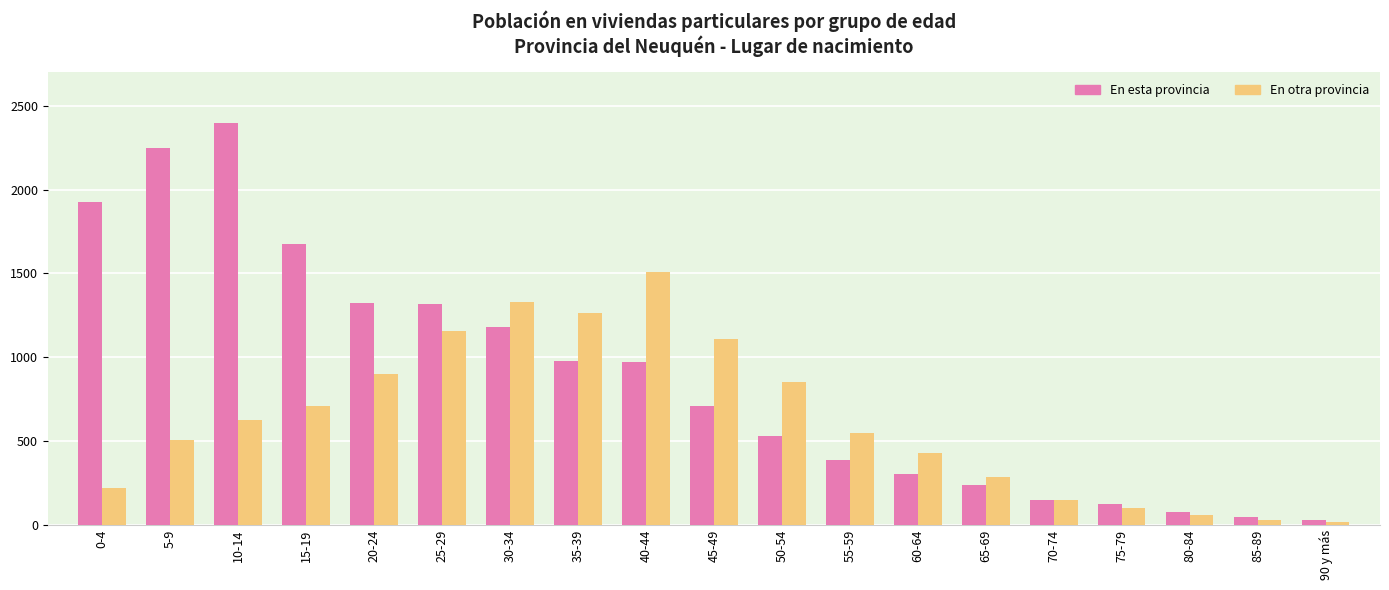

Is the value of En otra provincia at 75-79 greater than the value of En esta provincia at 65-69?

No